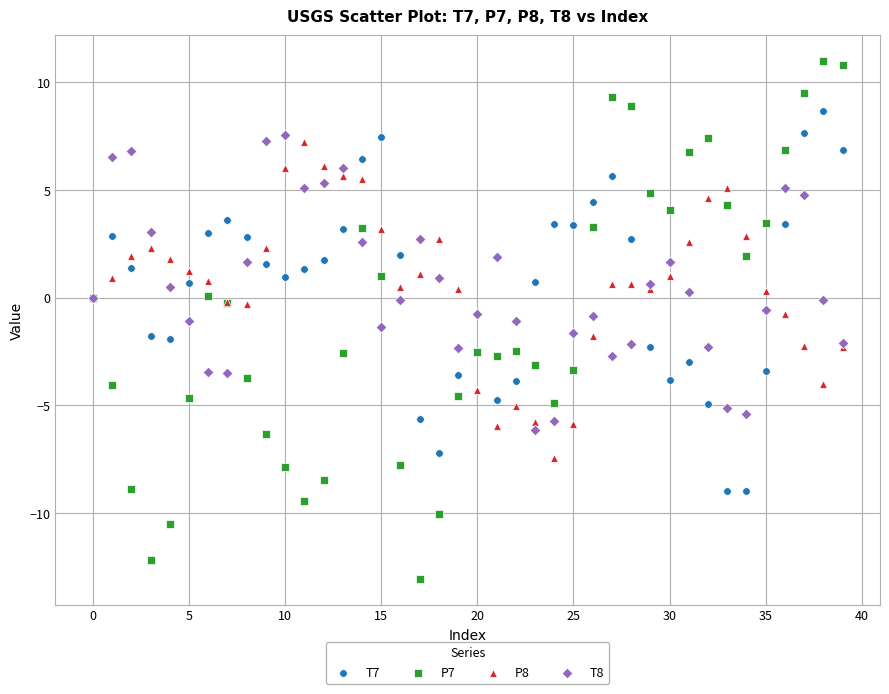

Which series contains the lowest Y value?

P7